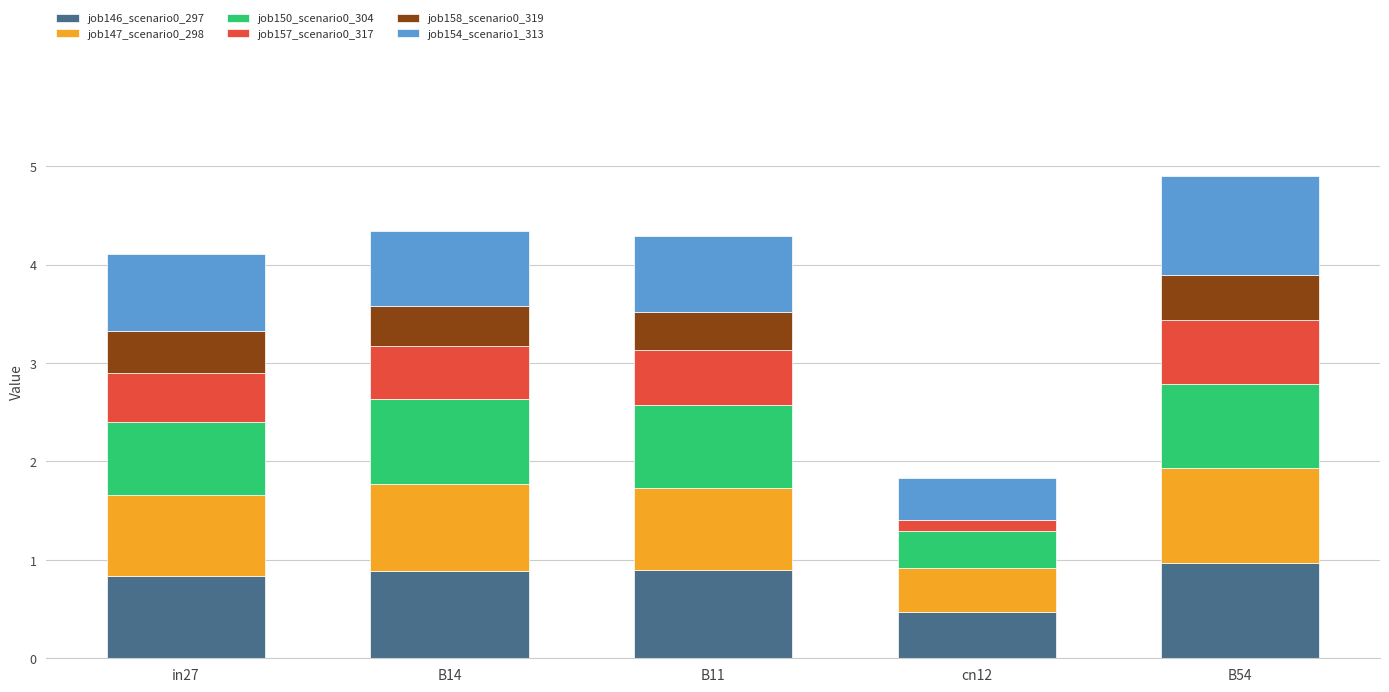

What is the highest value of the job146_scenario0_297 series?

1.0